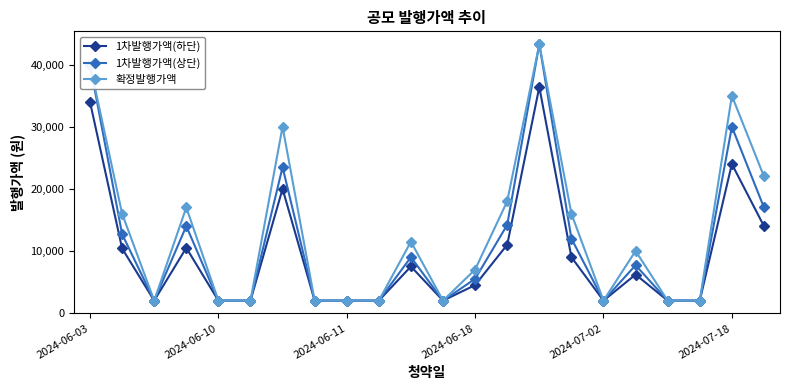

Rank the series by their average value, from lowest to highest.

1차발행가액(하단), 1차발행가액(상단), 확정발행가액